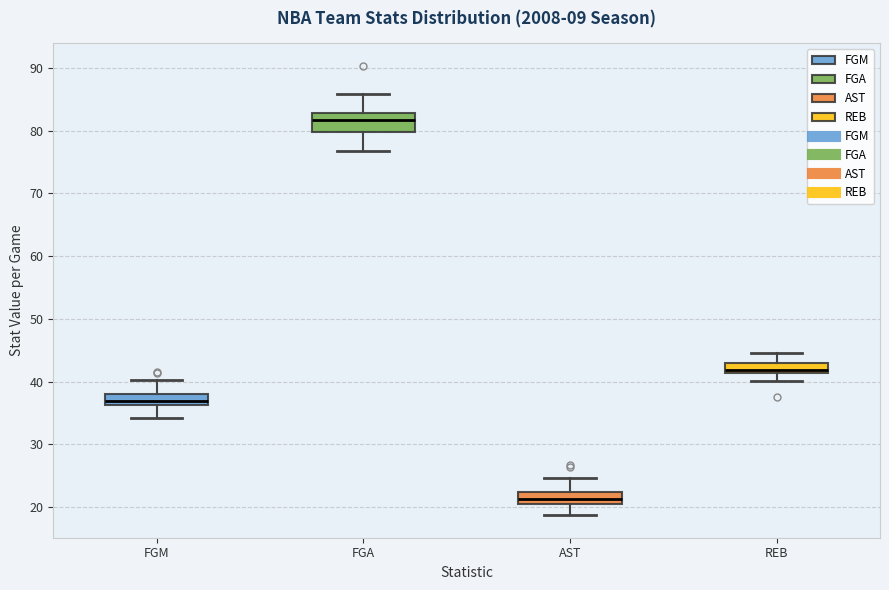

Reading left to right, read every box against the y-axis: the position of its median line, the range the box covers, and the ends of its whiskers. The values are not printed on the chart, so give them approximately, as read against the axis.

FGM: median 37, box 36 to 38, whiskers 34 to 40
FGA: median 82, box 80 to 83, whiskers 77 to 86
AST: median 21 (inside the box), box 21 to 22, whiskers 19 to 25
REB: median 42, box 41 to 43, whiskers 40 to 45